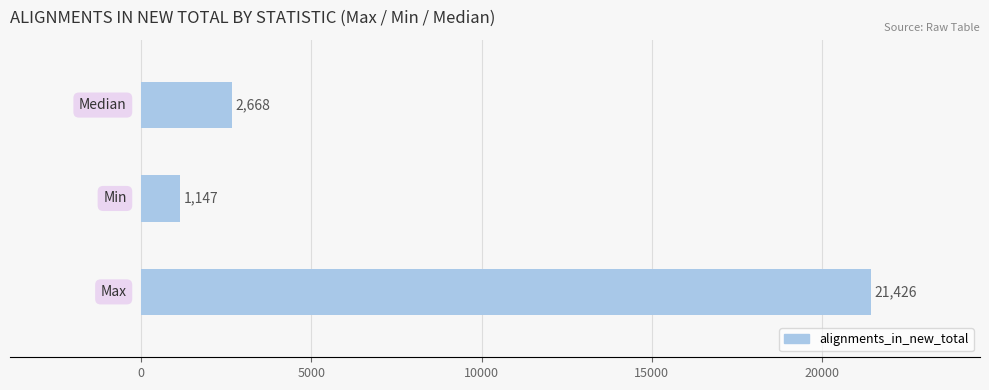

What is the sum of all values?

25241